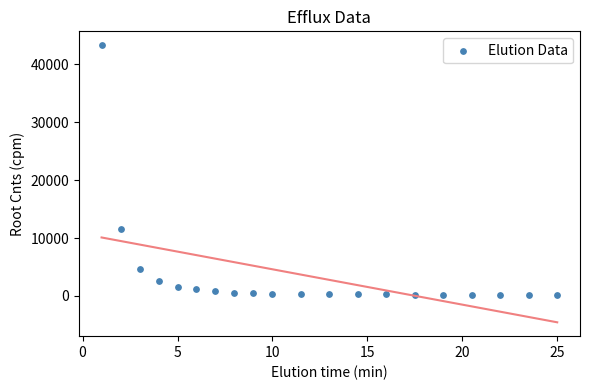

What Y value in the scatter plot is closest to 21718?

11527.6